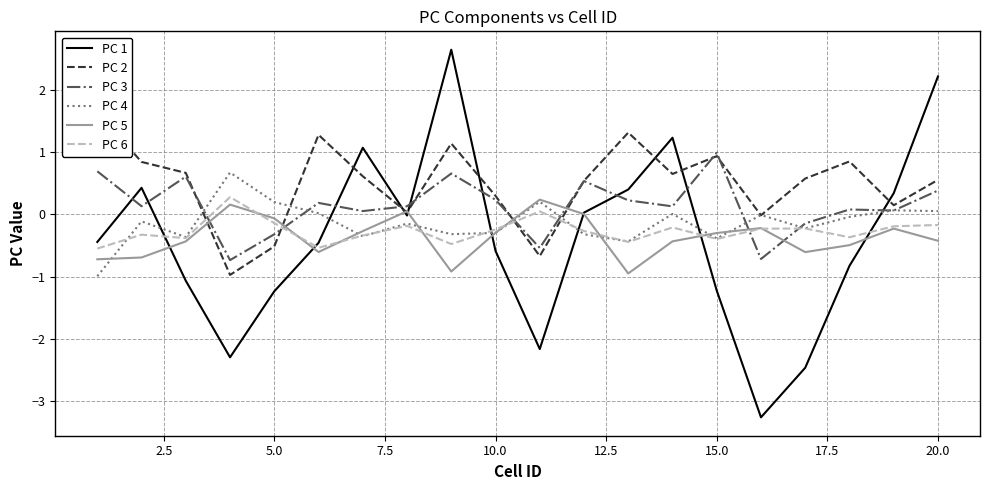

What is the difference between the maximum and minimum values in the PC 3 series?

1.7